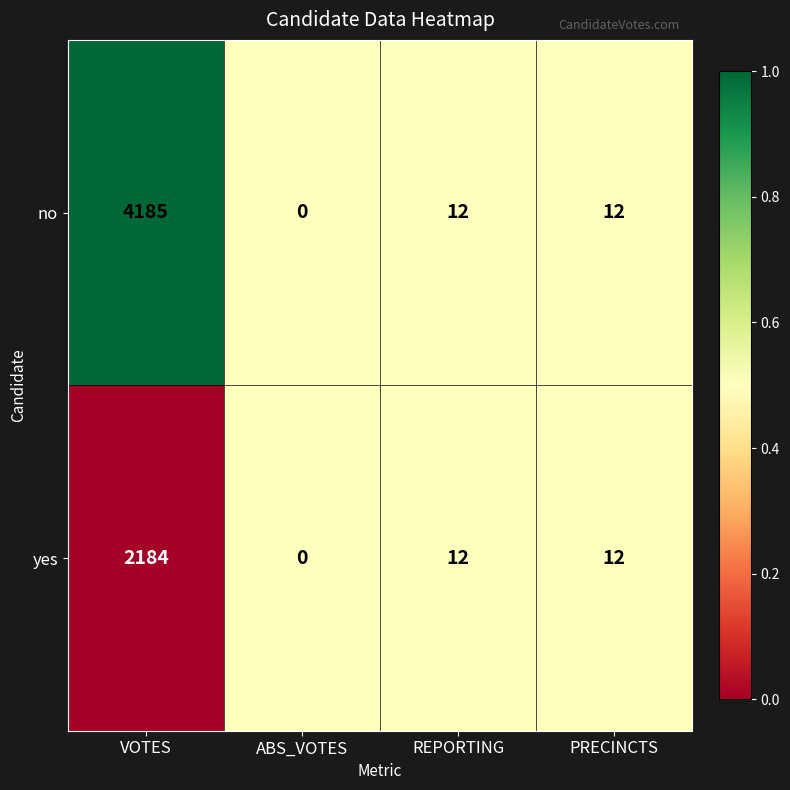

At which category is the sum across all series the highest?

VOTES